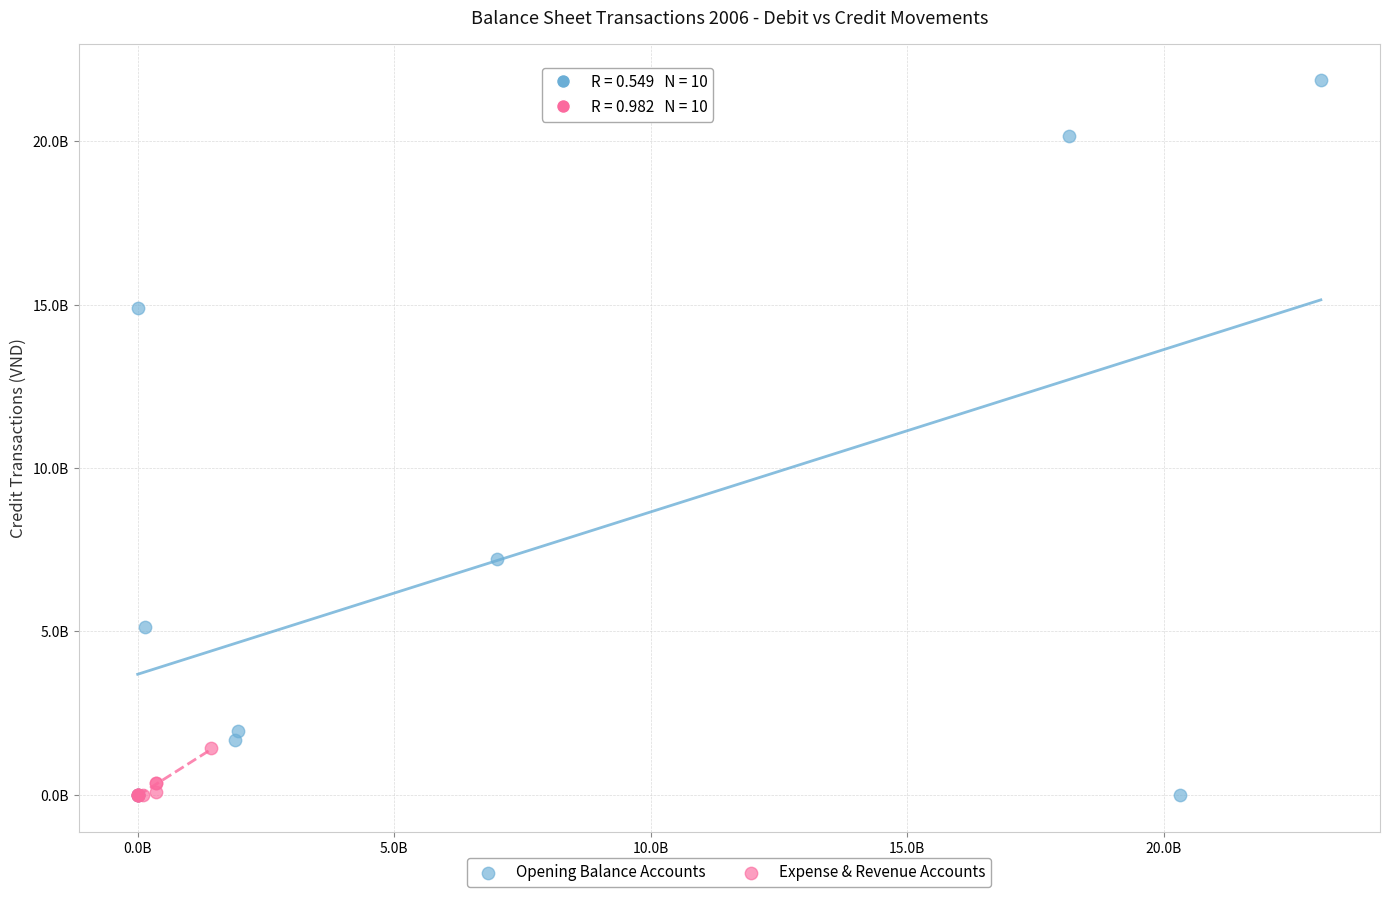

Which series has the widest spread of Y values?

Opening Balance Accounts